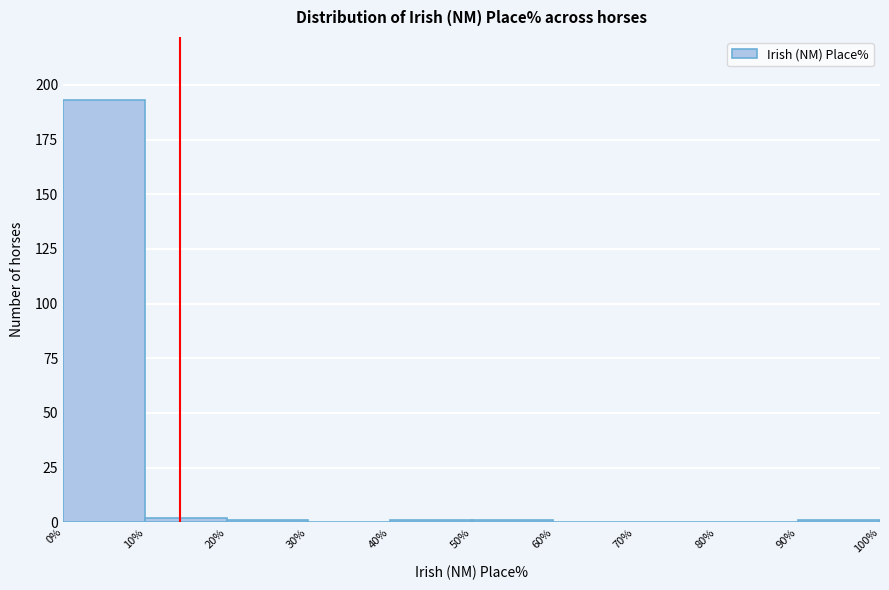

How tall is the bar that spans 0% to 10% on the x-axis? The values are not printed on the chart, so give them approximately, as read against the axis.

195